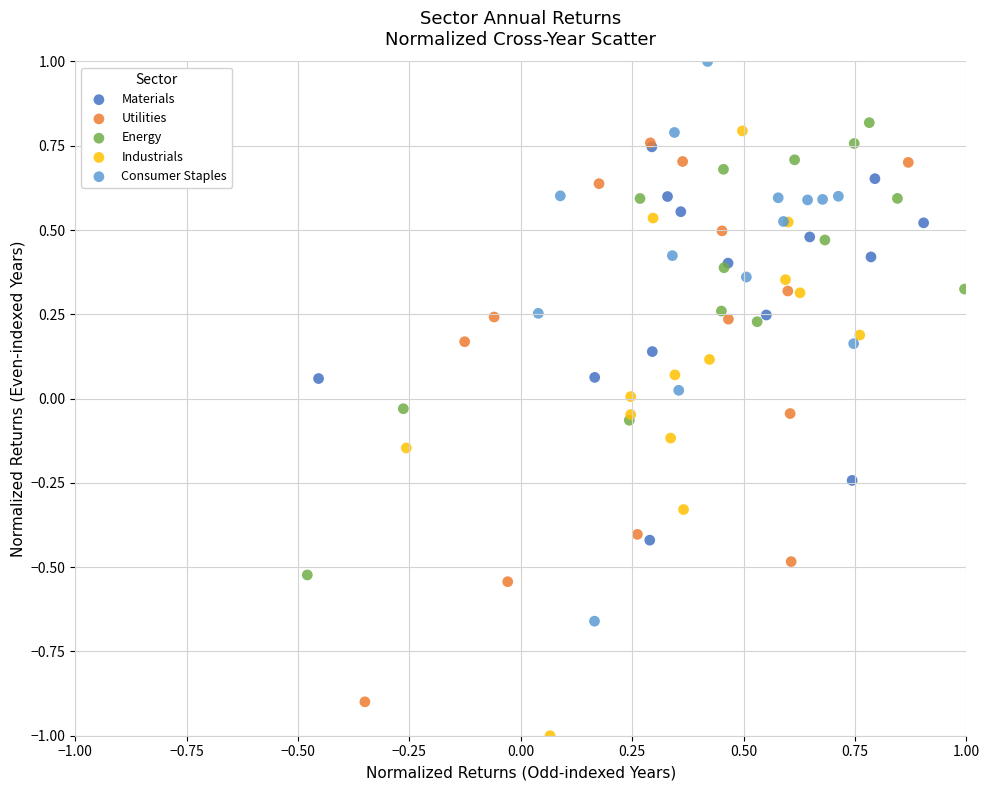

Which series reaches the minimum Y coordinate?

Industrials